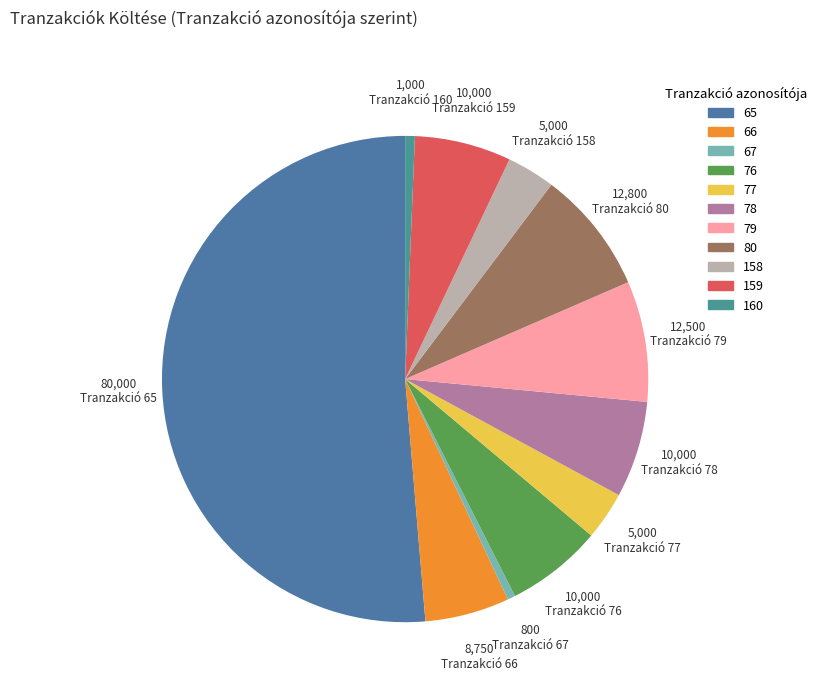

Which slice represents more than half of the pie?

65